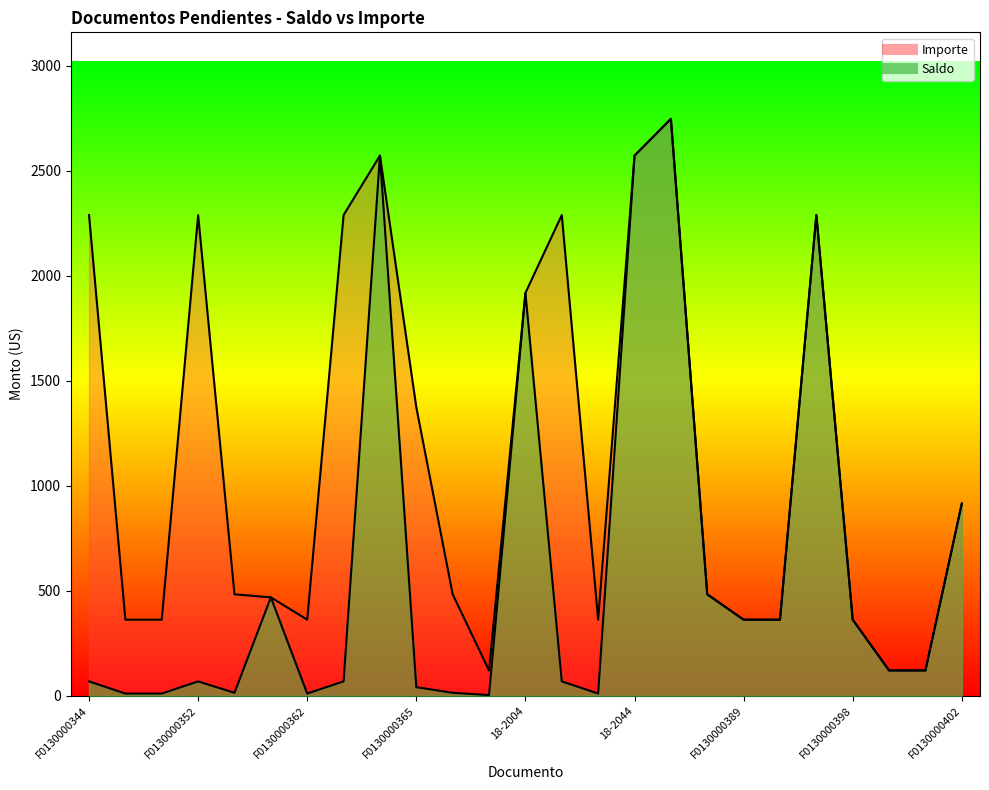

Where is Importe nearest to the value 1433?

F0130000365